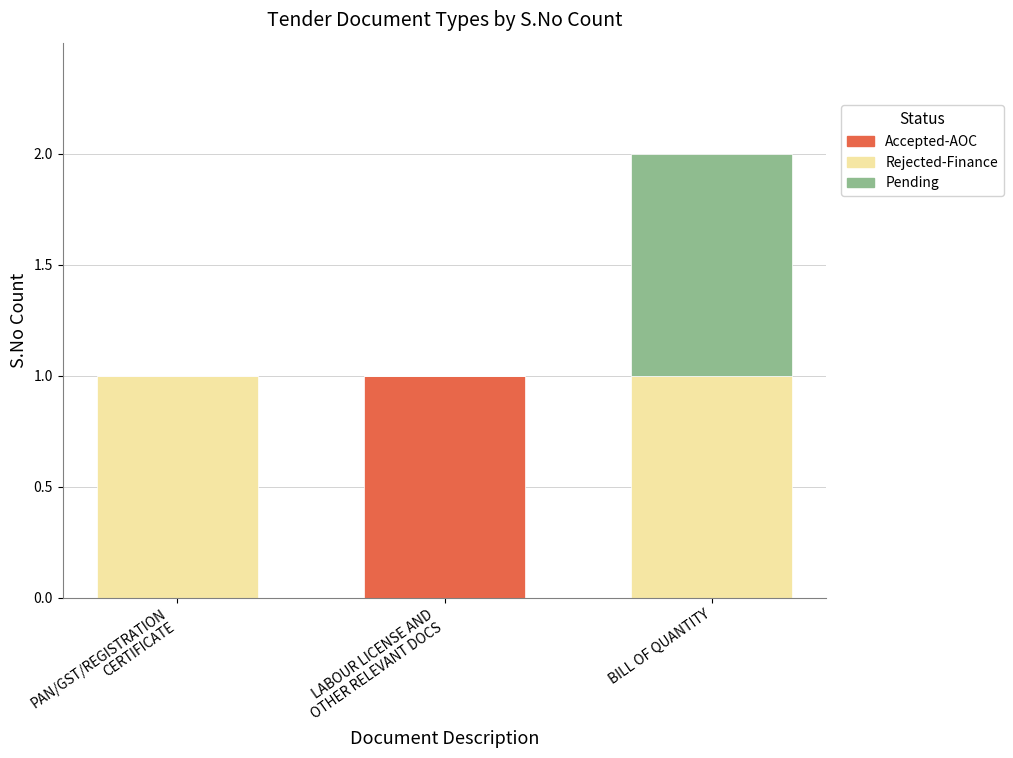

At which category is the sum across all series the highest?

BILL OF QUANTITY